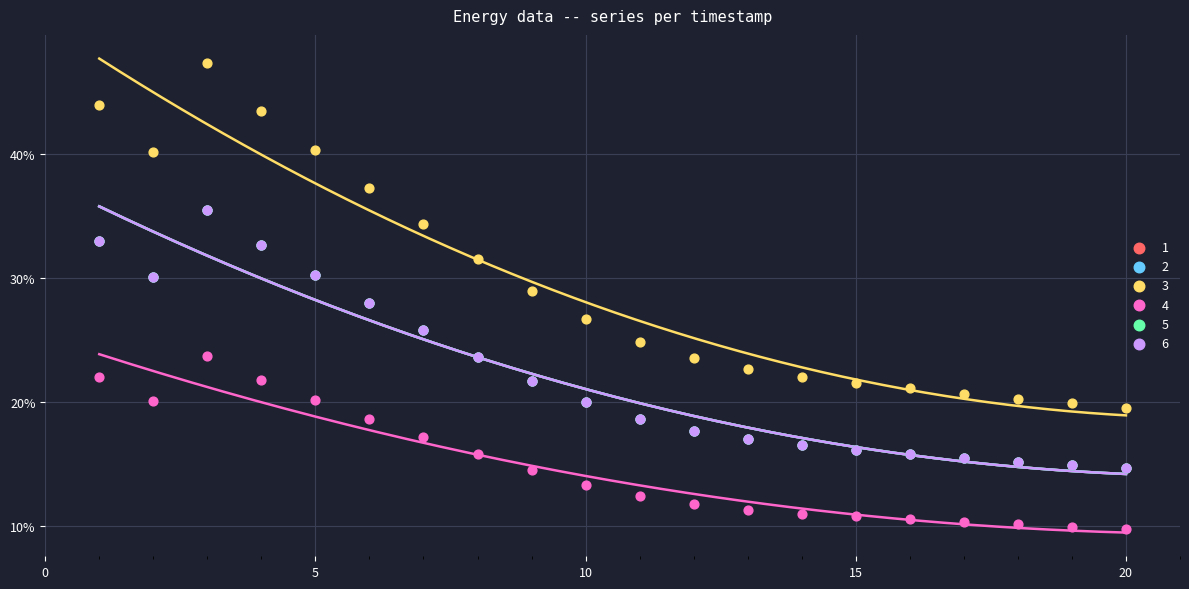

Which series has the widest spread of Y values?

3